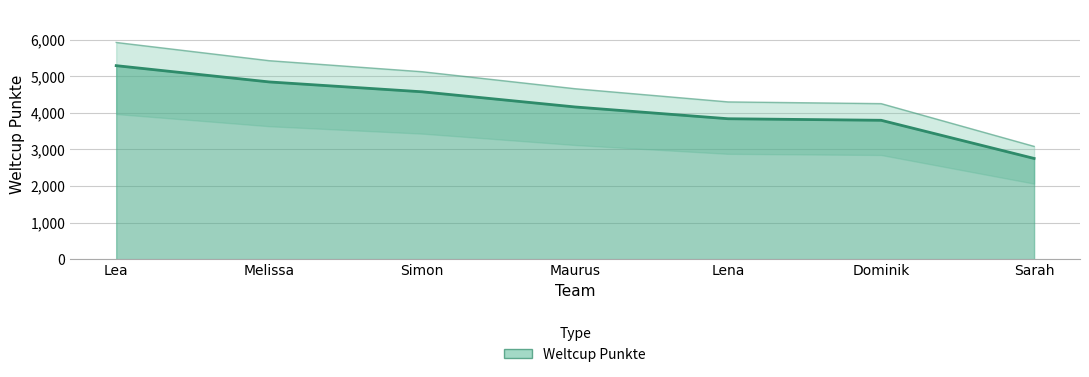

Reading left to right, list all the values displayed in this chart.

Lea=5293	Melissa=4848	Simon=4578	Maurus=4163	Lena=3841	Dominik=3799	Sarah=2755